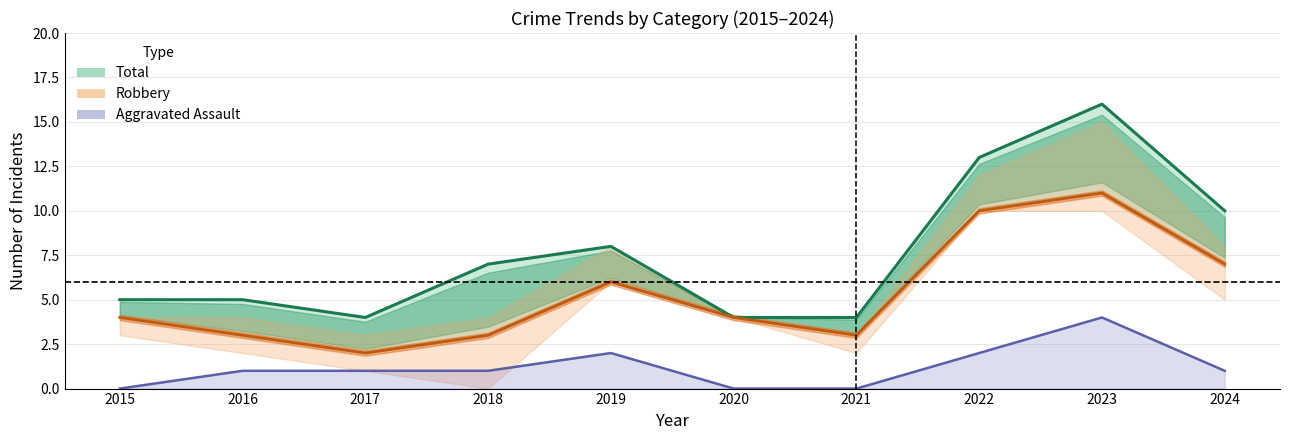

In Total, how many points are lower than both neighbors (excluding endpoints)?

1